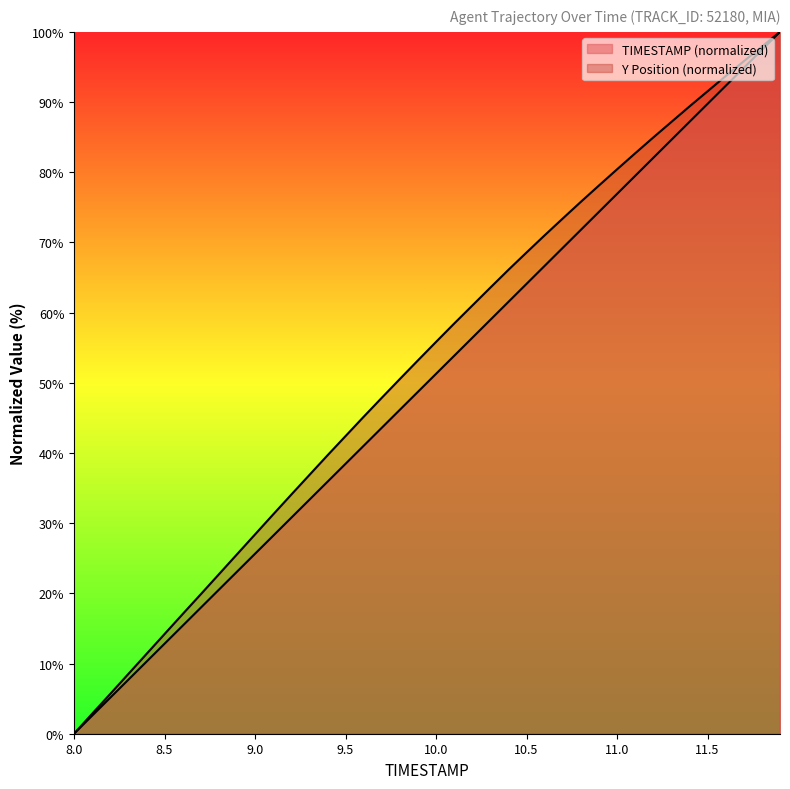

What is the difference between the maximum and minimum values in the TIMESTAMP series?

100.0